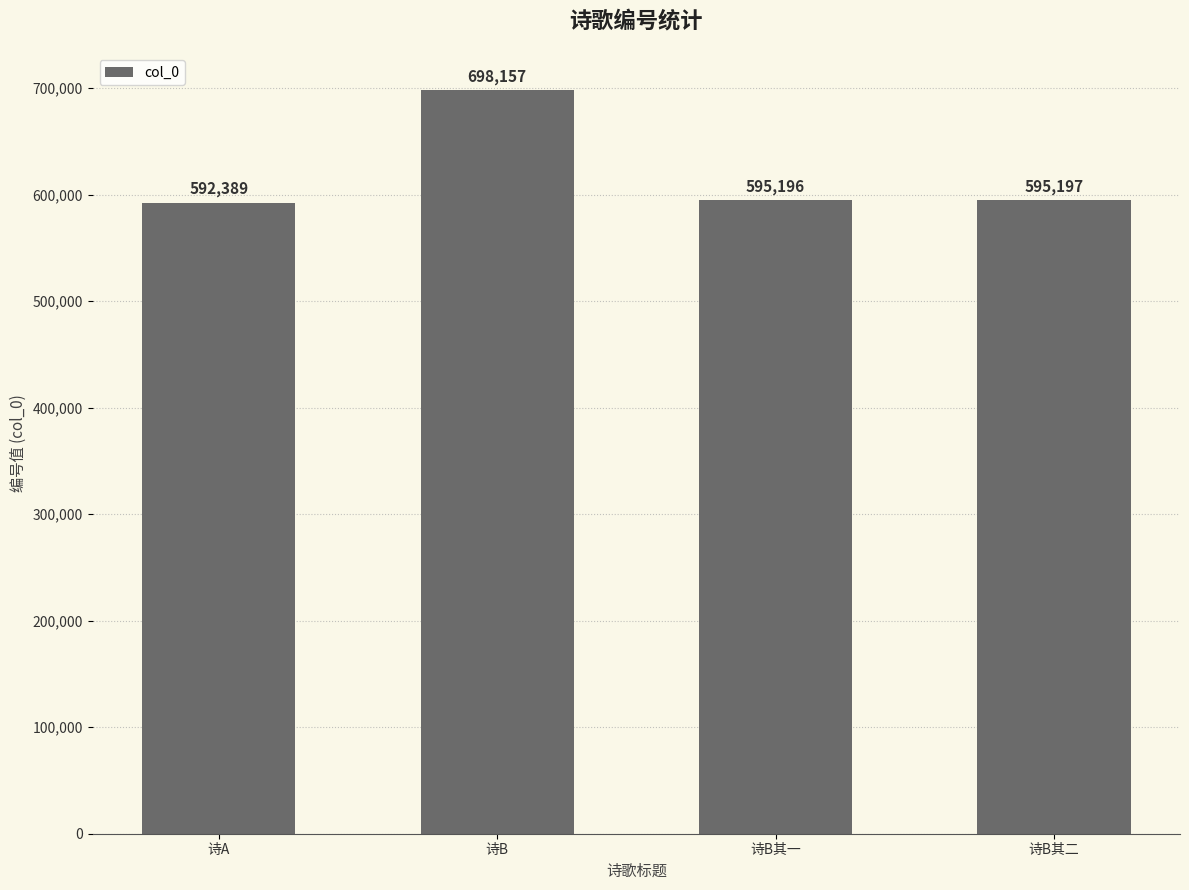

Which has a higher value, 诗B其一 or 诗B其二?

诗B其二